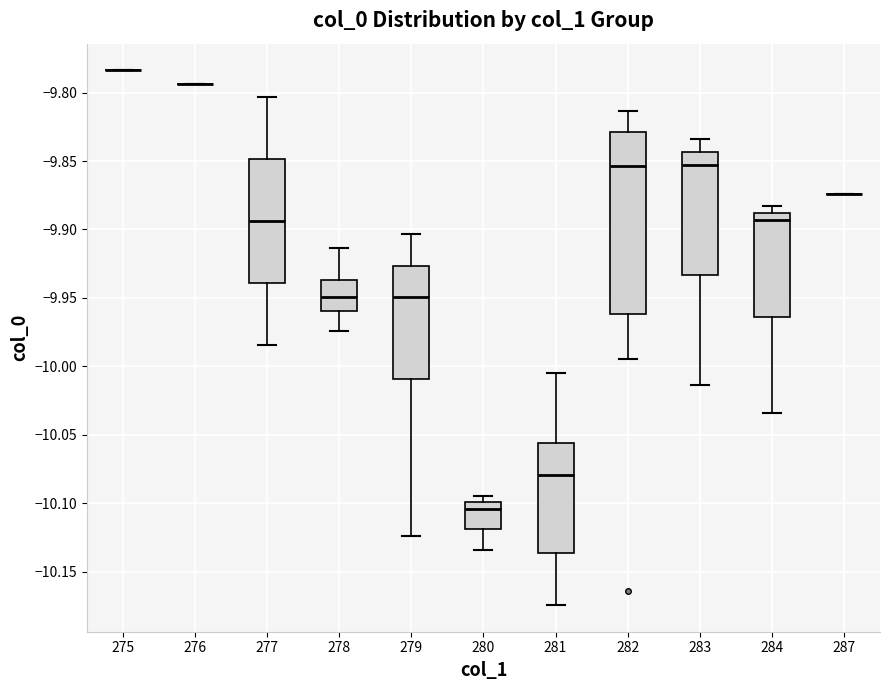

Which box is the tallest, from its lower edge to its upper edge?

282